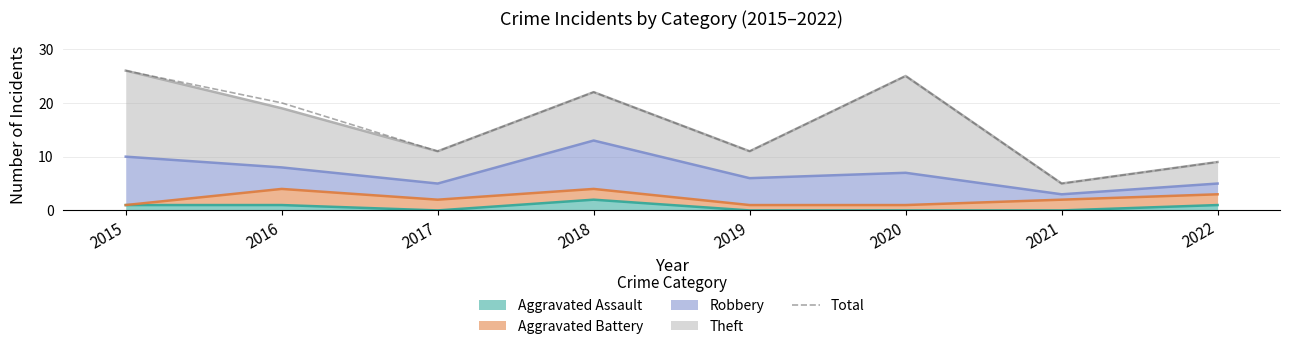

Rank the categories by value from lowest to highest.

2021, 2022, 2017, 2019, 2016, 2018, 2020, 2015